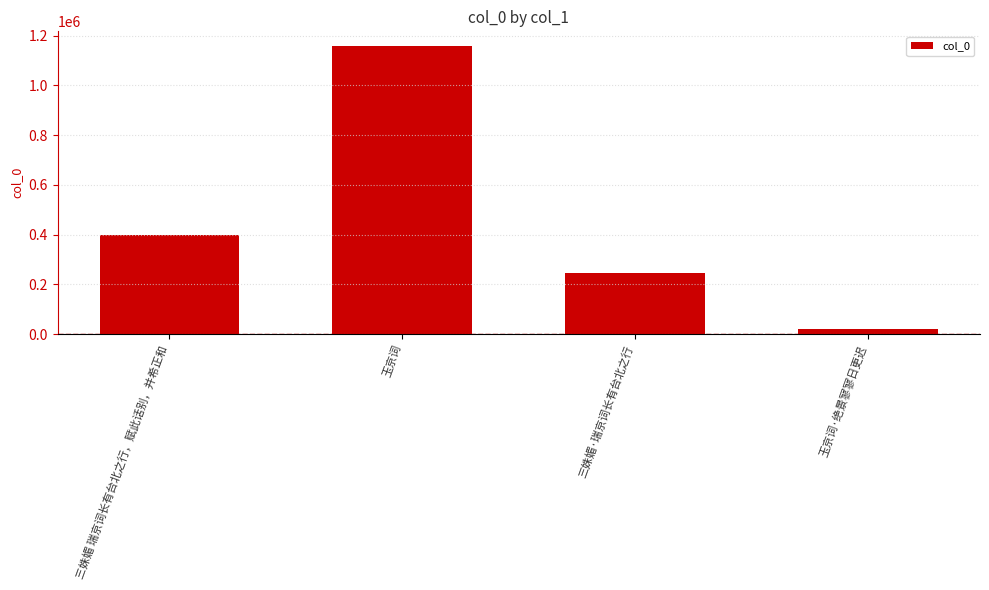

What is the greatest value displayed?

1159164